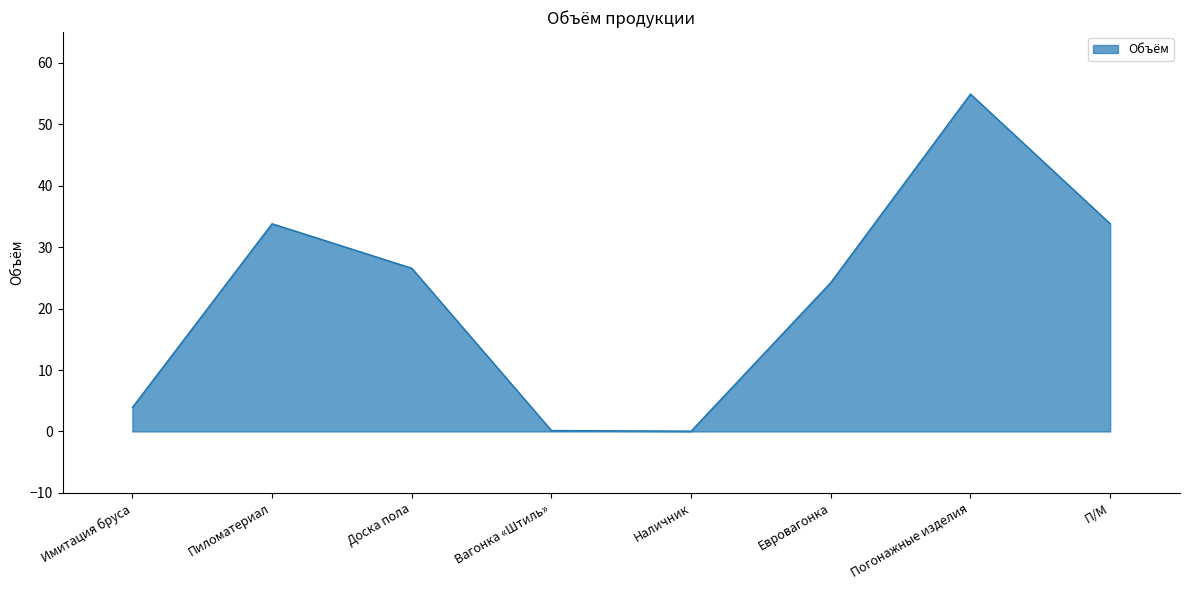

Is it true that the value at Пиломатериал is 54.9?

False